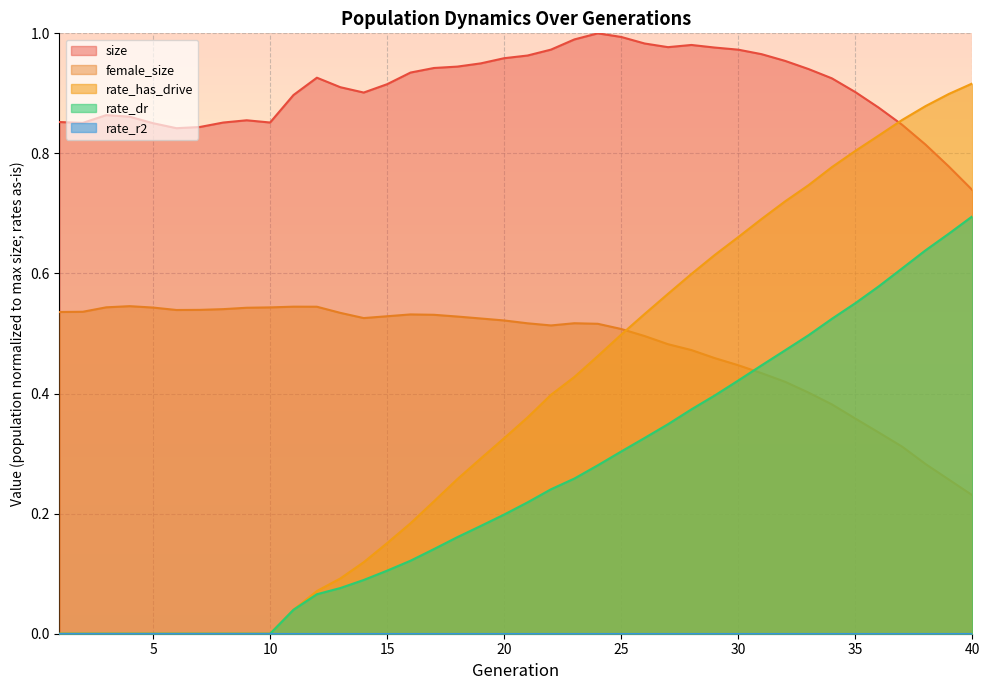

What is the difference between the rate_has_drive values at 38 and 29?

0.2